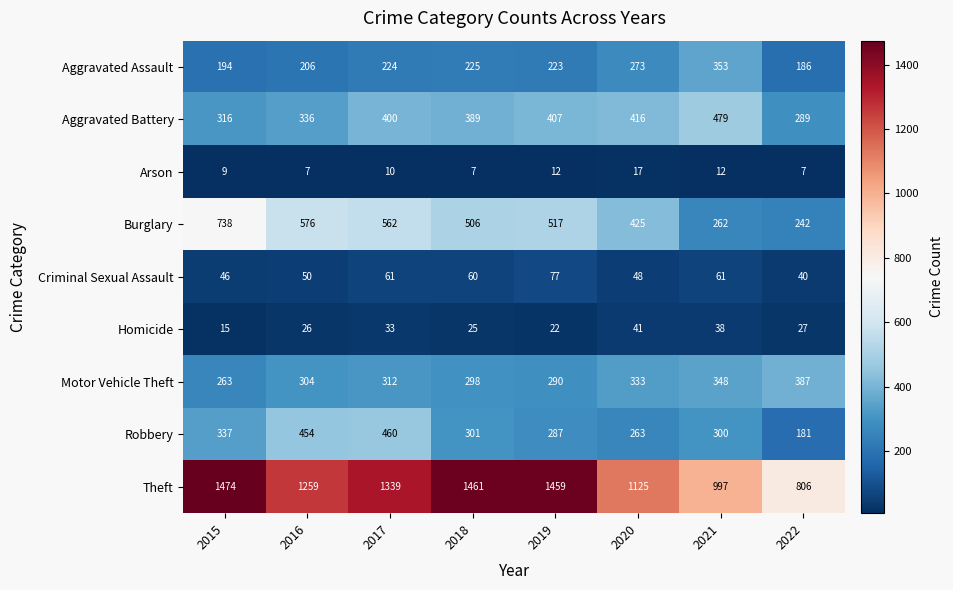

The Motor Vehicle Theft series shows 519 at 2018. True or false?

False